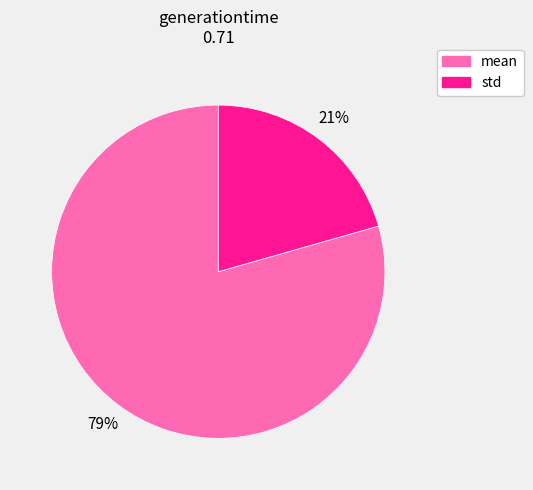

Which has a higher value, mean or std?

mean